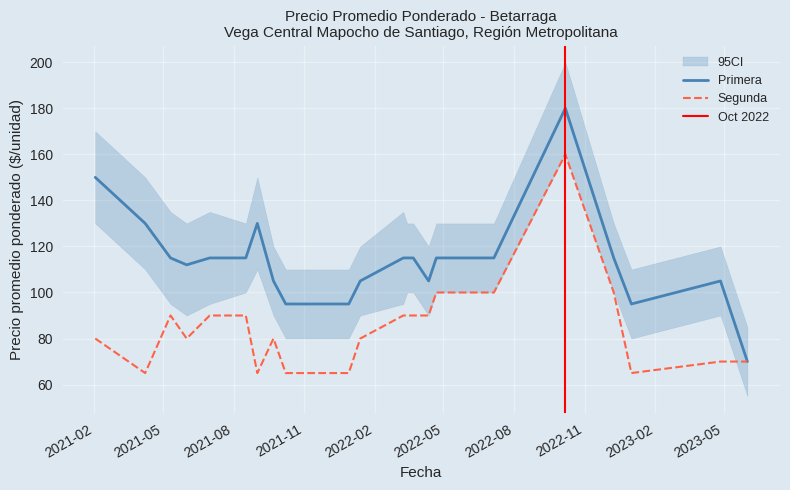

Which series has the largest range (max minus min)?

Primera